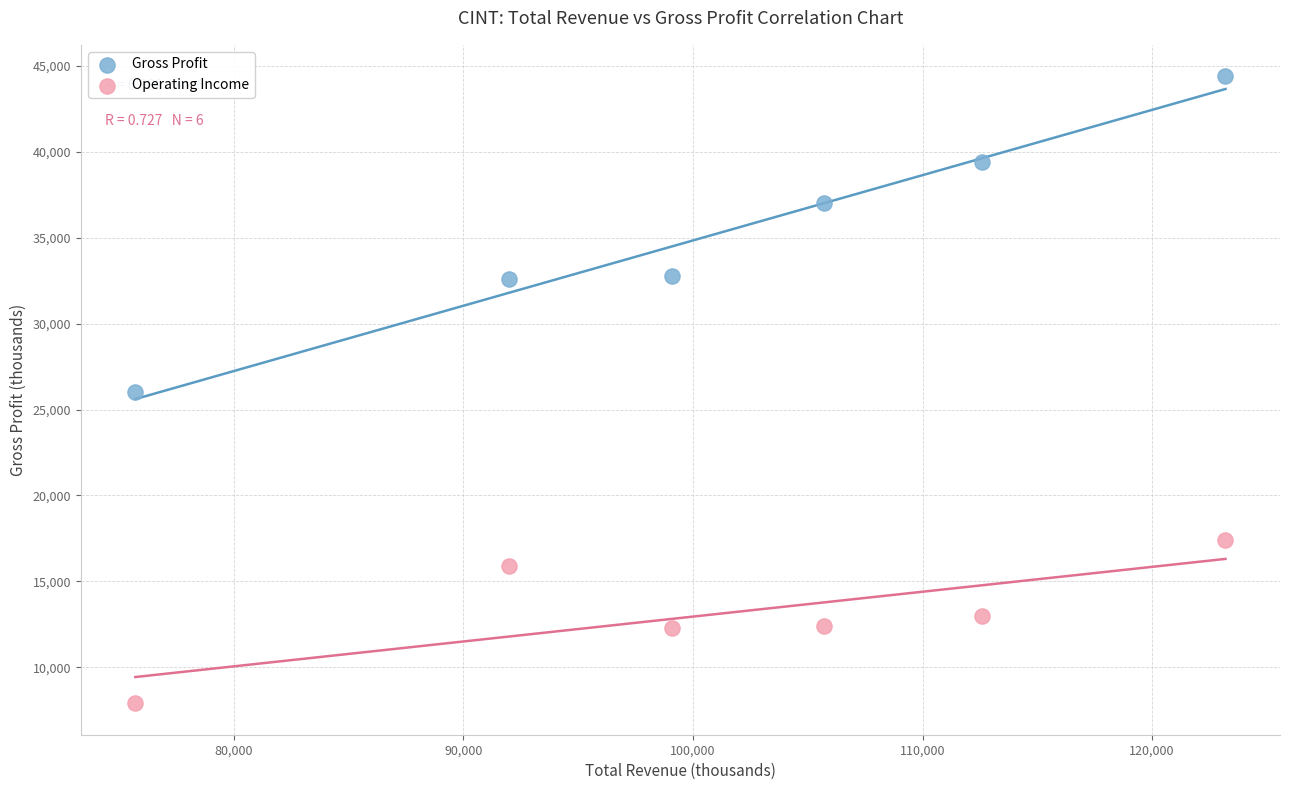

Which series contains the lowest Y value?

Operating Income